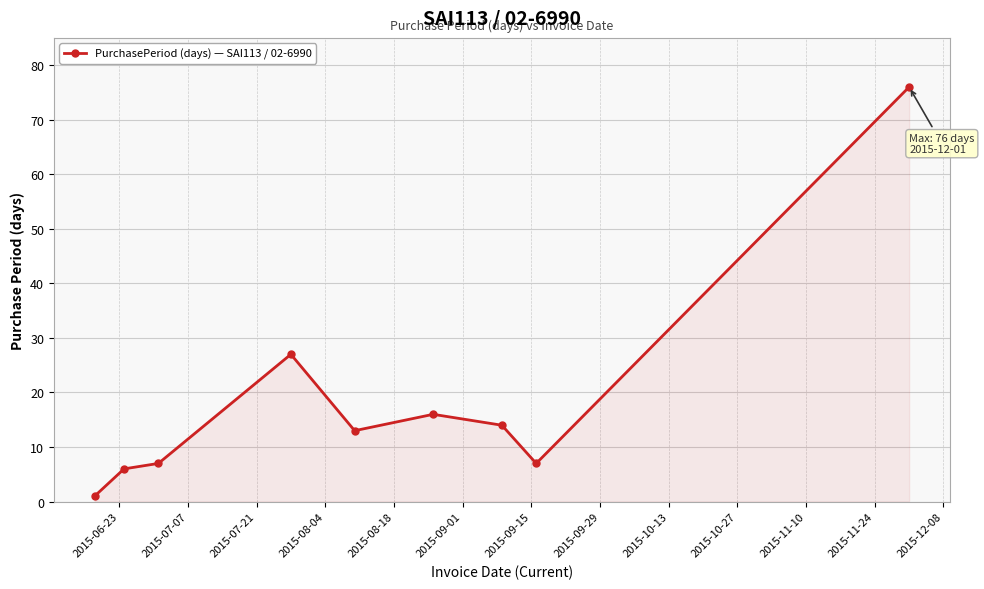

What is the greatest value displayed?

76